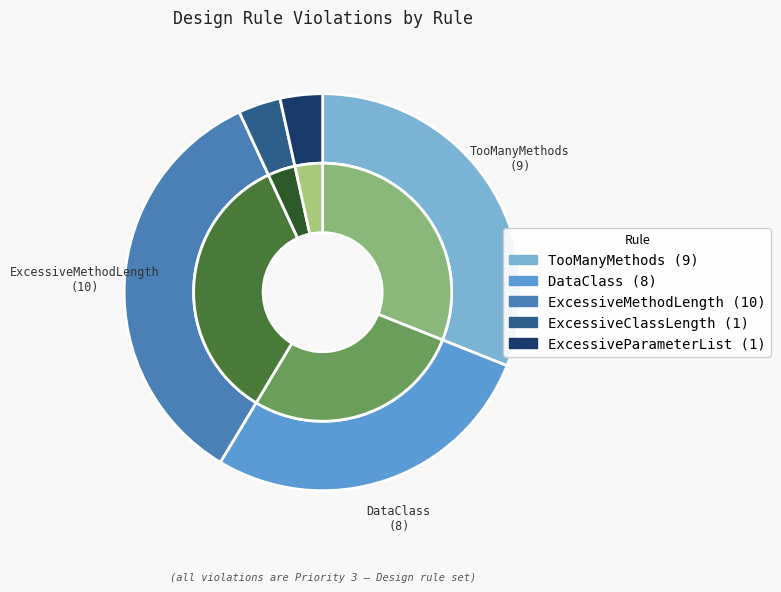

What portion of the pie excludes ExcessiveClassLength?

96.6%